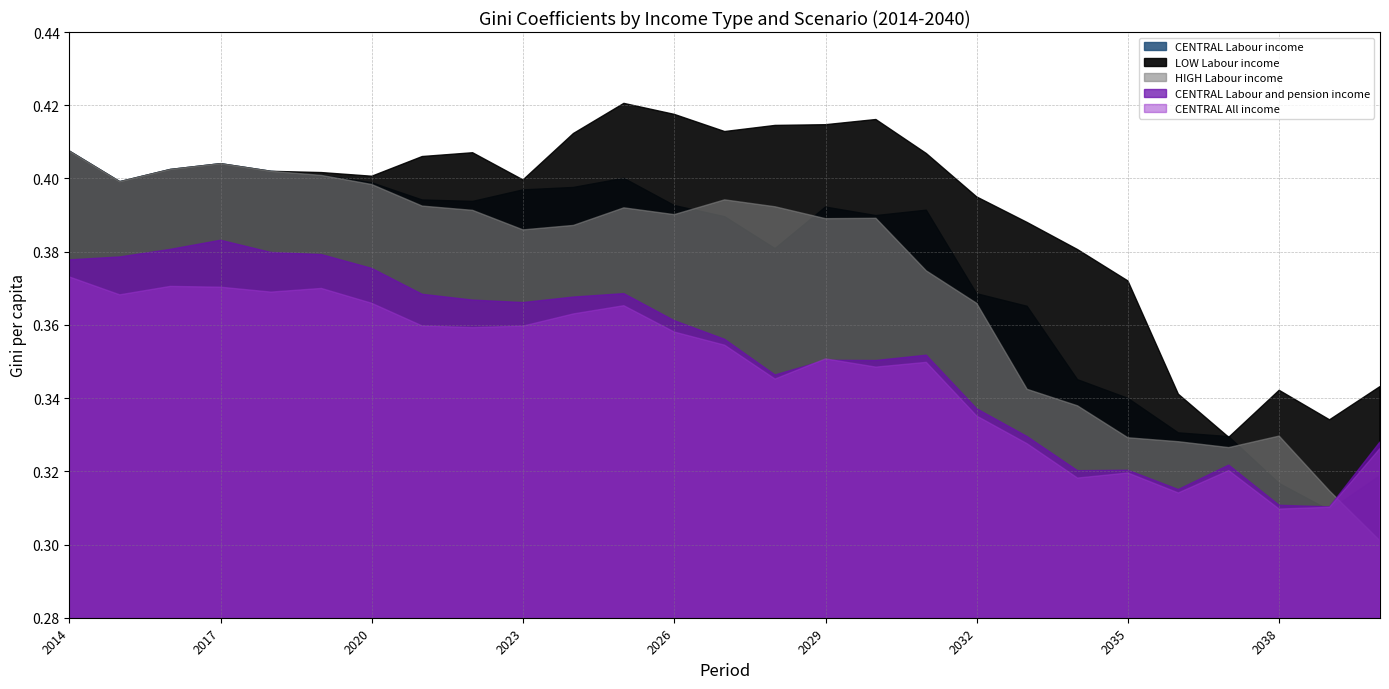

Rank the categories by CENTRAL Labour income value from lowest to highest.

2039, 2038, 2040, 2037, 2036, 2035, 2034, 2033, 2032, 2028, 2027, 2030, 2031, 2029, 2026, 2022, 2021, 2023, 2024, 2020, 2015, 2025, 2019, 2018, 2016, 2017, 2014